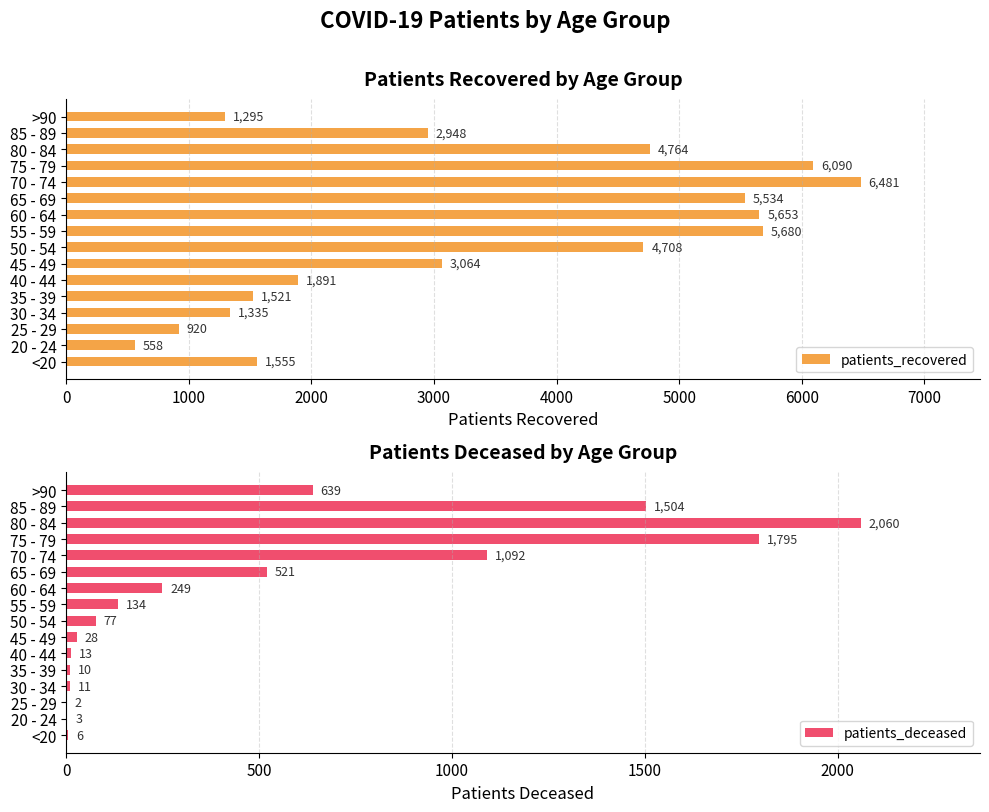

Rank the categories by patients_recovered value from highest to lowest.

70 - 74, 75 - 79, 55 - 59, 60 - 64, 65 - 69, 80 - 84, 50 - 54, 45 - 49, 85 - 89, 40 - 44, <20, 35 - 39, 30 - 34, >90, 25 - 29, 20 - 24